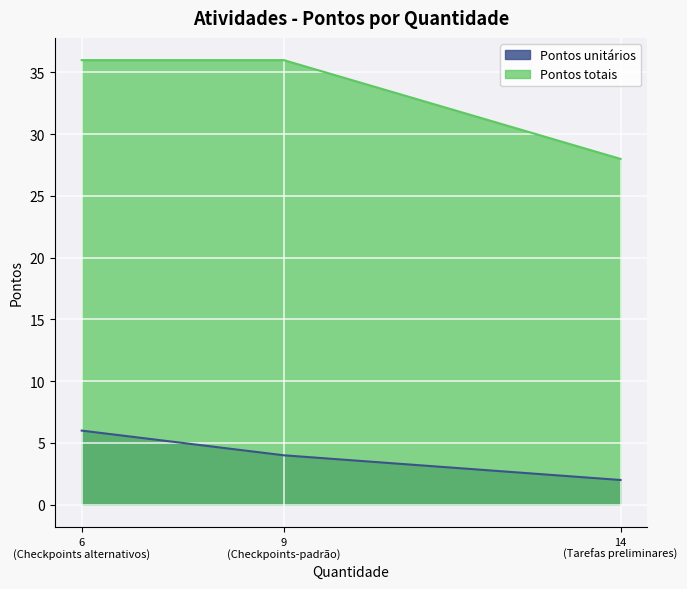

What is the sum of all Pontos totais values?

100